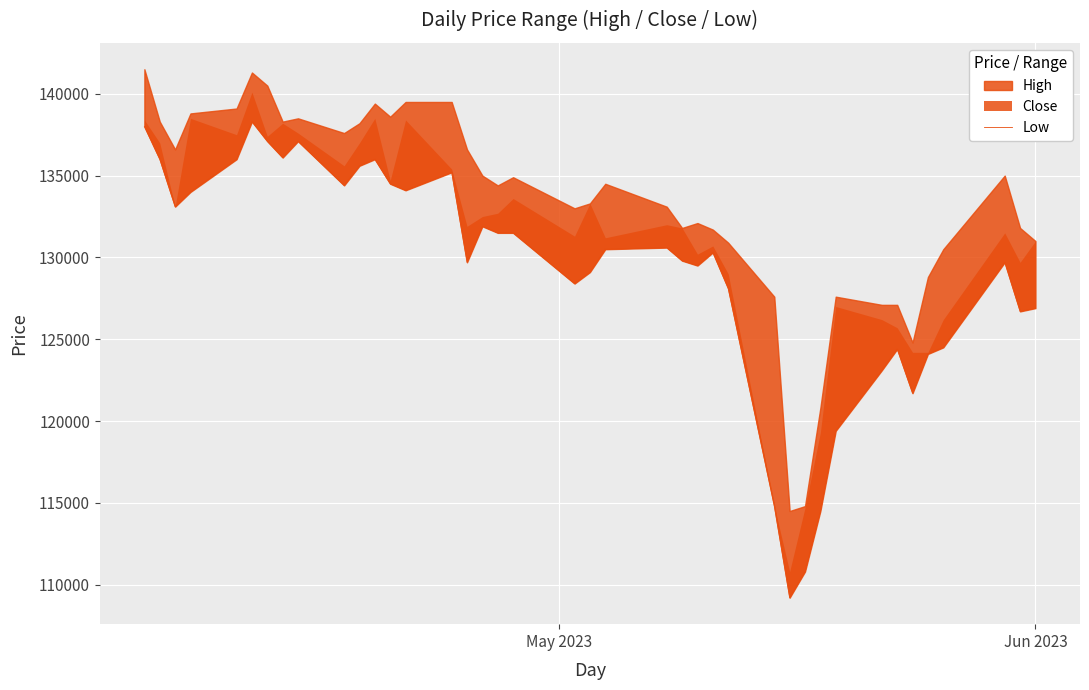

At which label does the data first exceed 130500?

May 2023